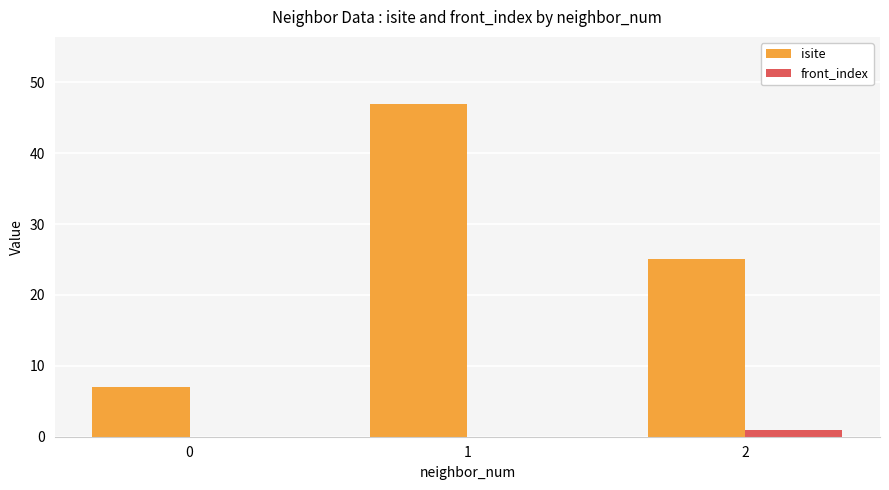

Reading left to right, list all the values displayed in this chart.

isite: 7	47	25
front_index: 0	0	1